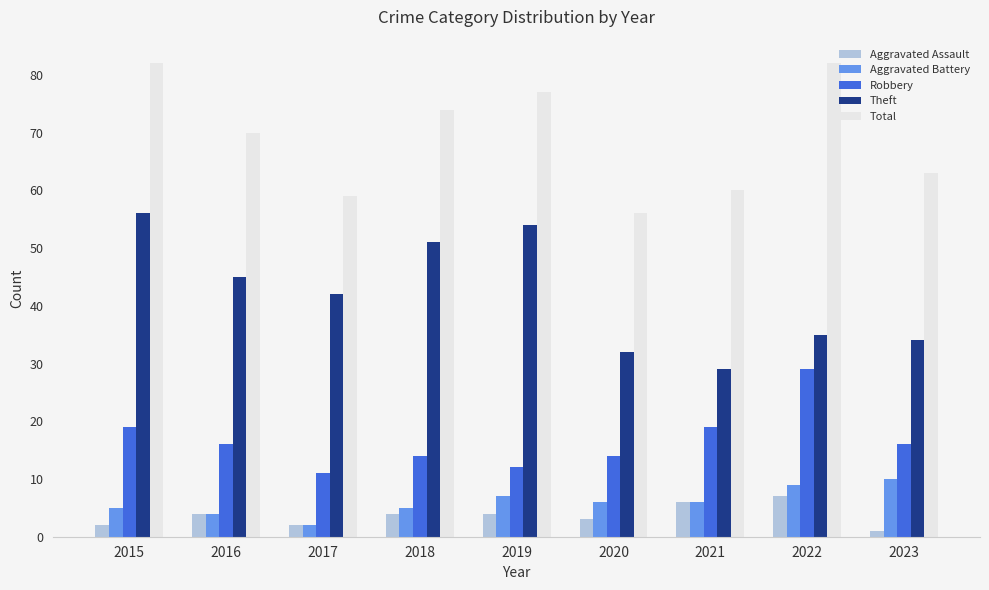

What is the maximum value for Theft?

56